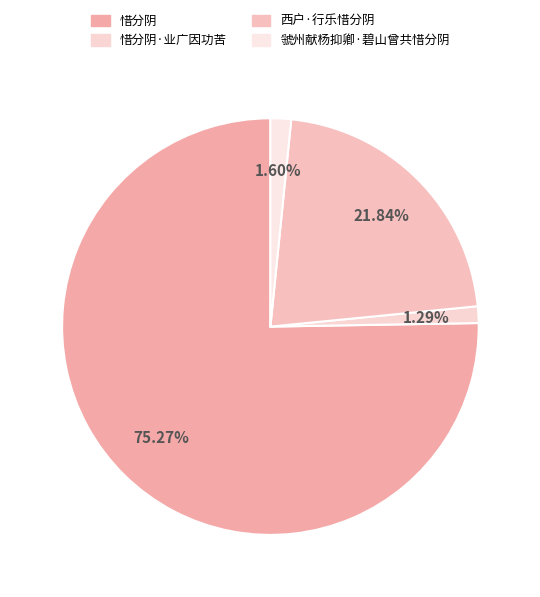

To the nearest percent, what is the difference between the 惜分阴 and 虢州献杨抑卿·碧山曾共惜分阴 slice percentages?

74%